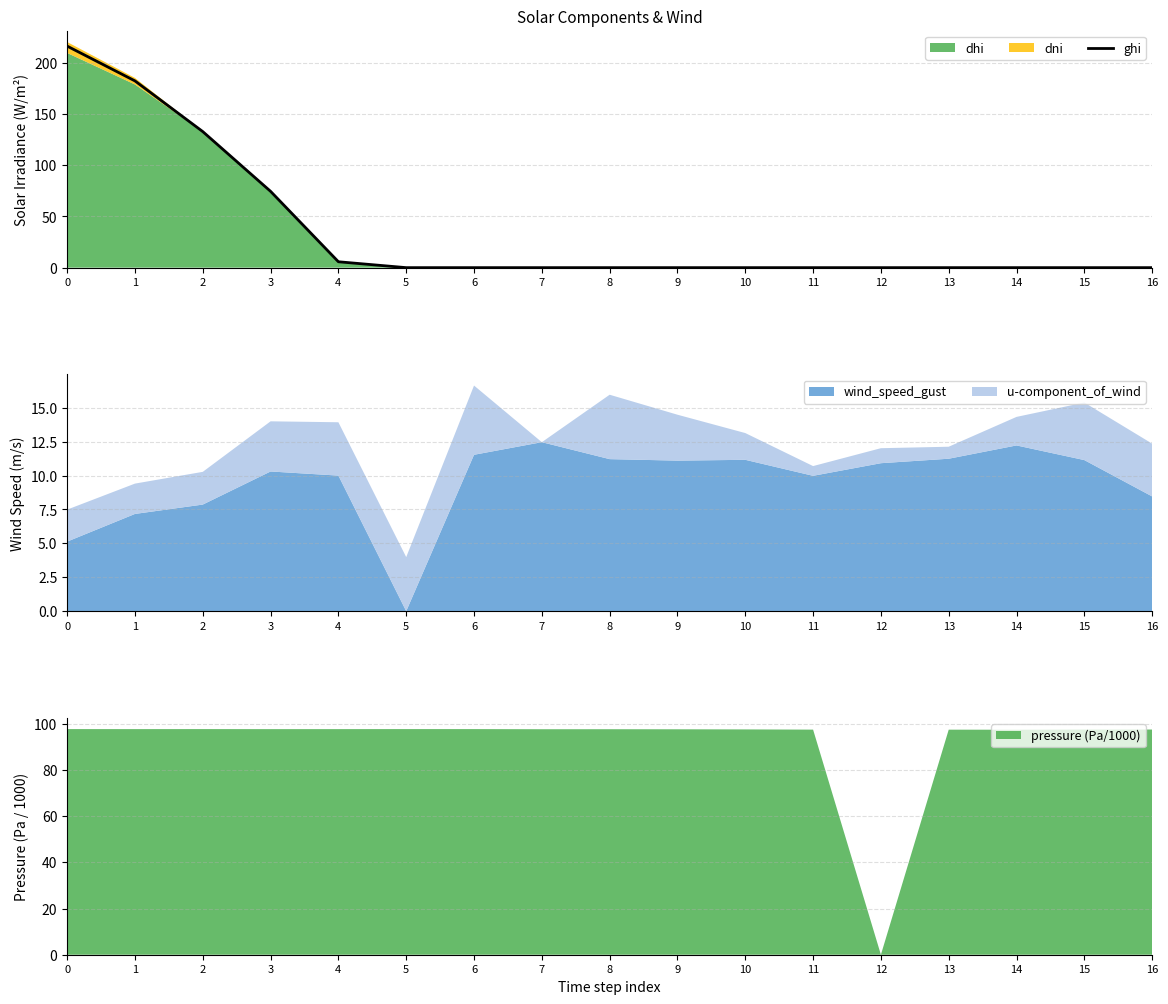

Rank the categories by value from lowest to highest.

5, 6, 7, 8, 9, 10, 11, 12, 13, 14, 15, 16, 4, 3, 2, 1, 0